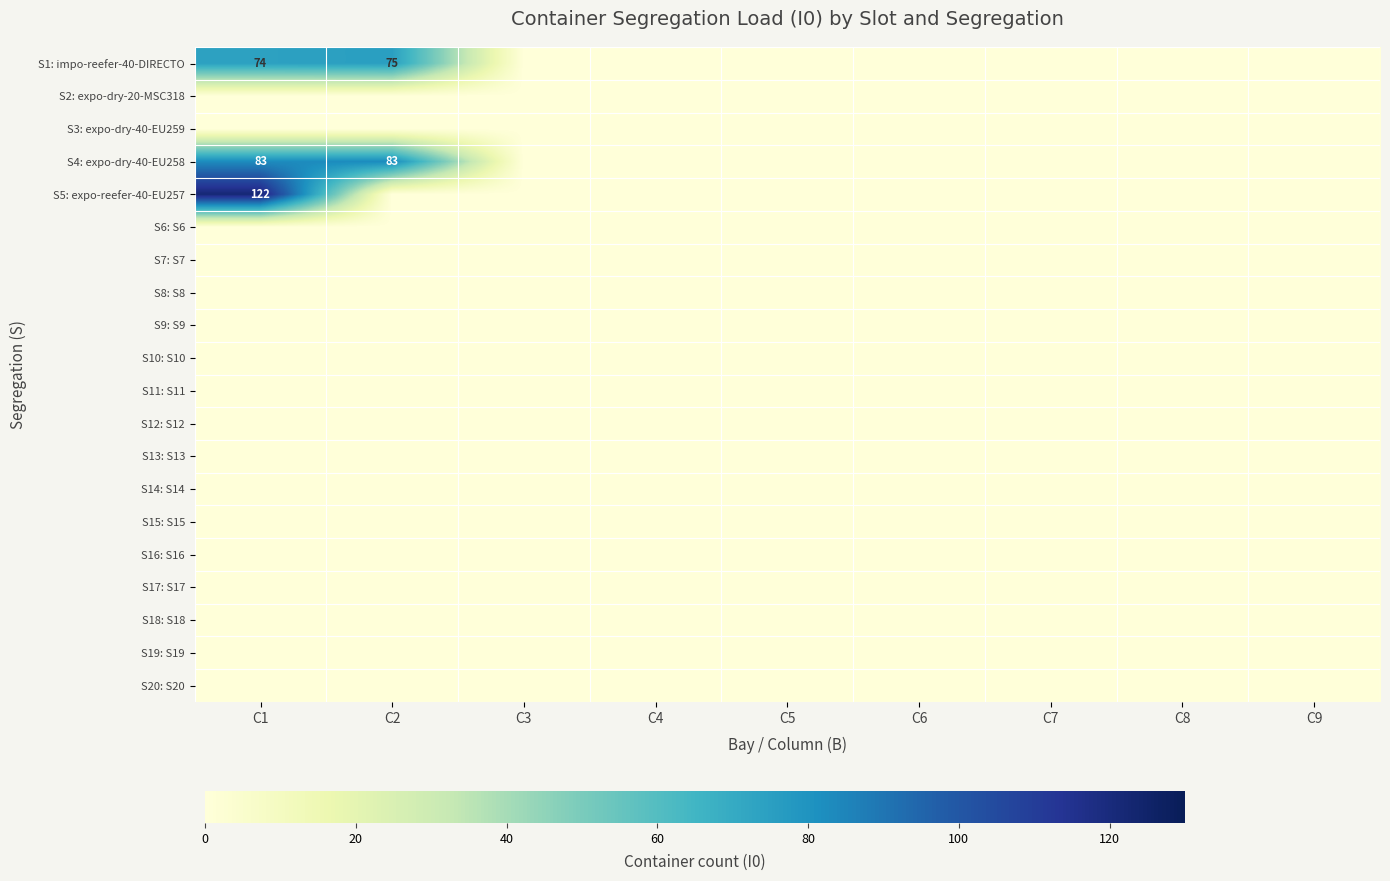

Rank the categories by S3: expo-dry-40-EU259 value from lowest to highest.

C1, C2, C3, C4, C5, C6, C7, C8, C9